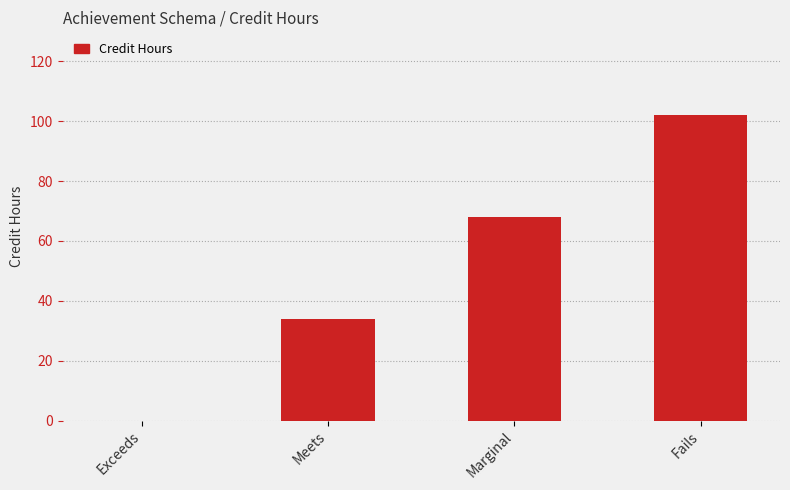

Which has a higher value, Marginal or Fails?

Fails